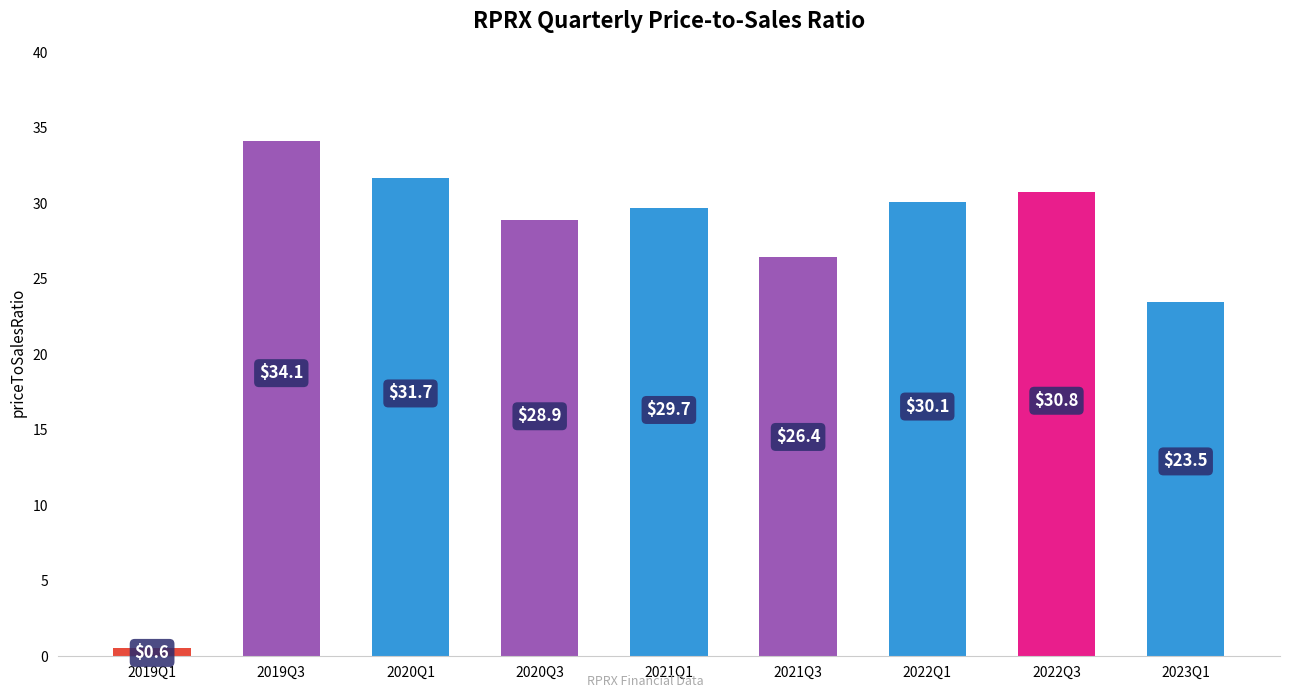

What is the difference between the values at 2019Q1 and 2022Q3?

30.2